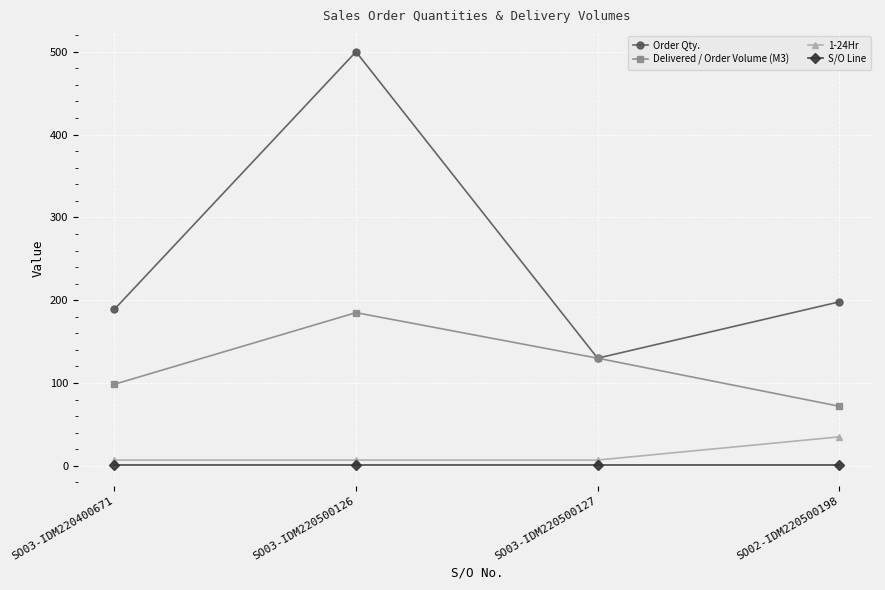

Rank the series by their maximum value, from lowest to highest.

S/O Line, 1-24Hr, Delivered / Order Volume (M3), Order Qty.